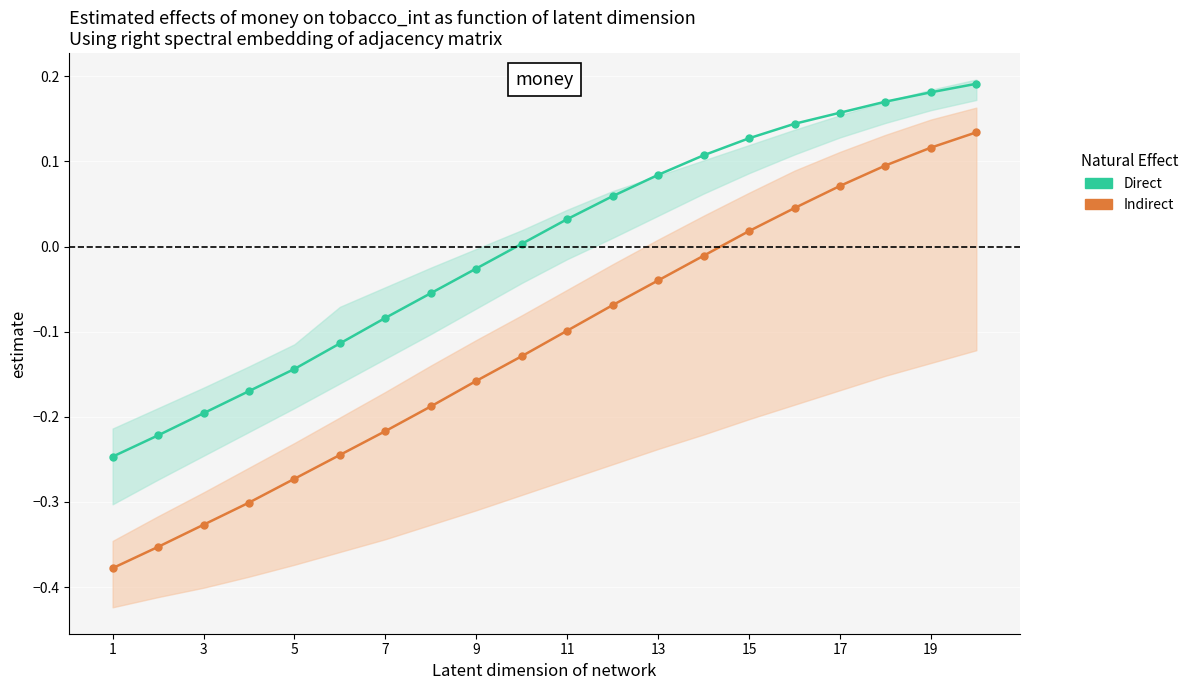

How many values in Indirect are below zero?

14